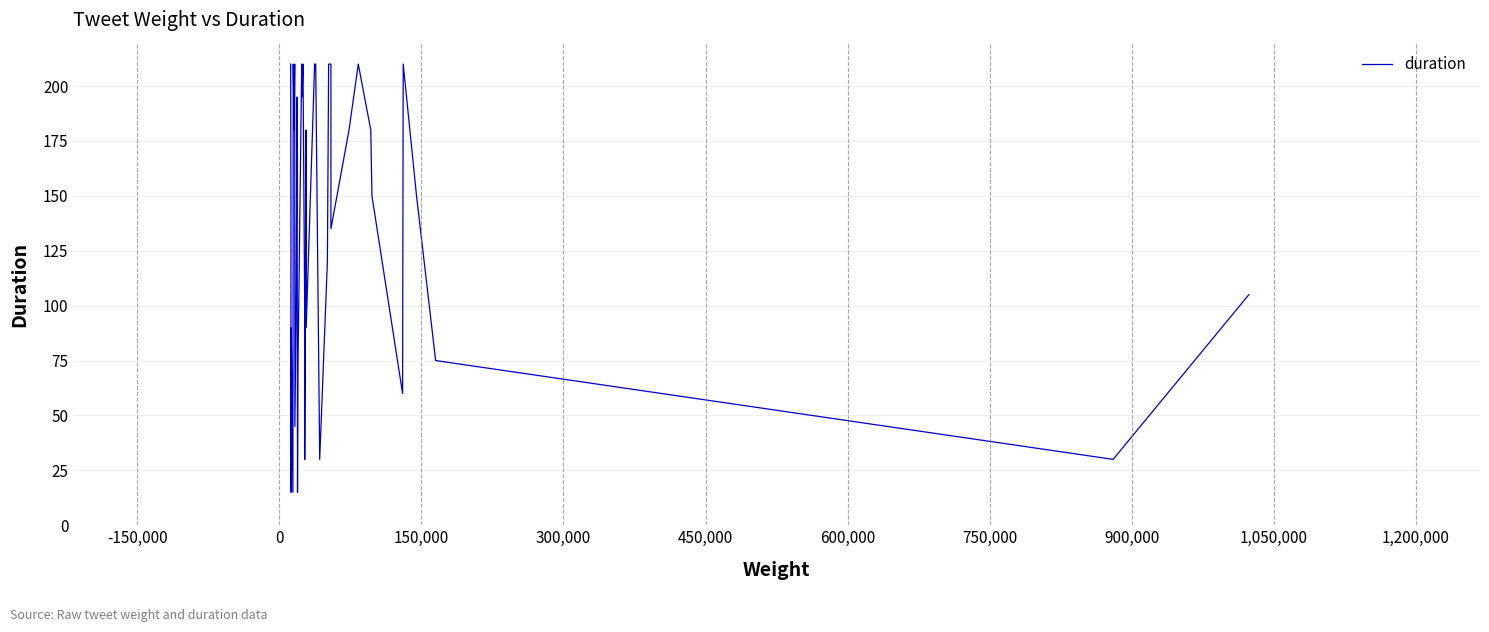

What is the average value?

129